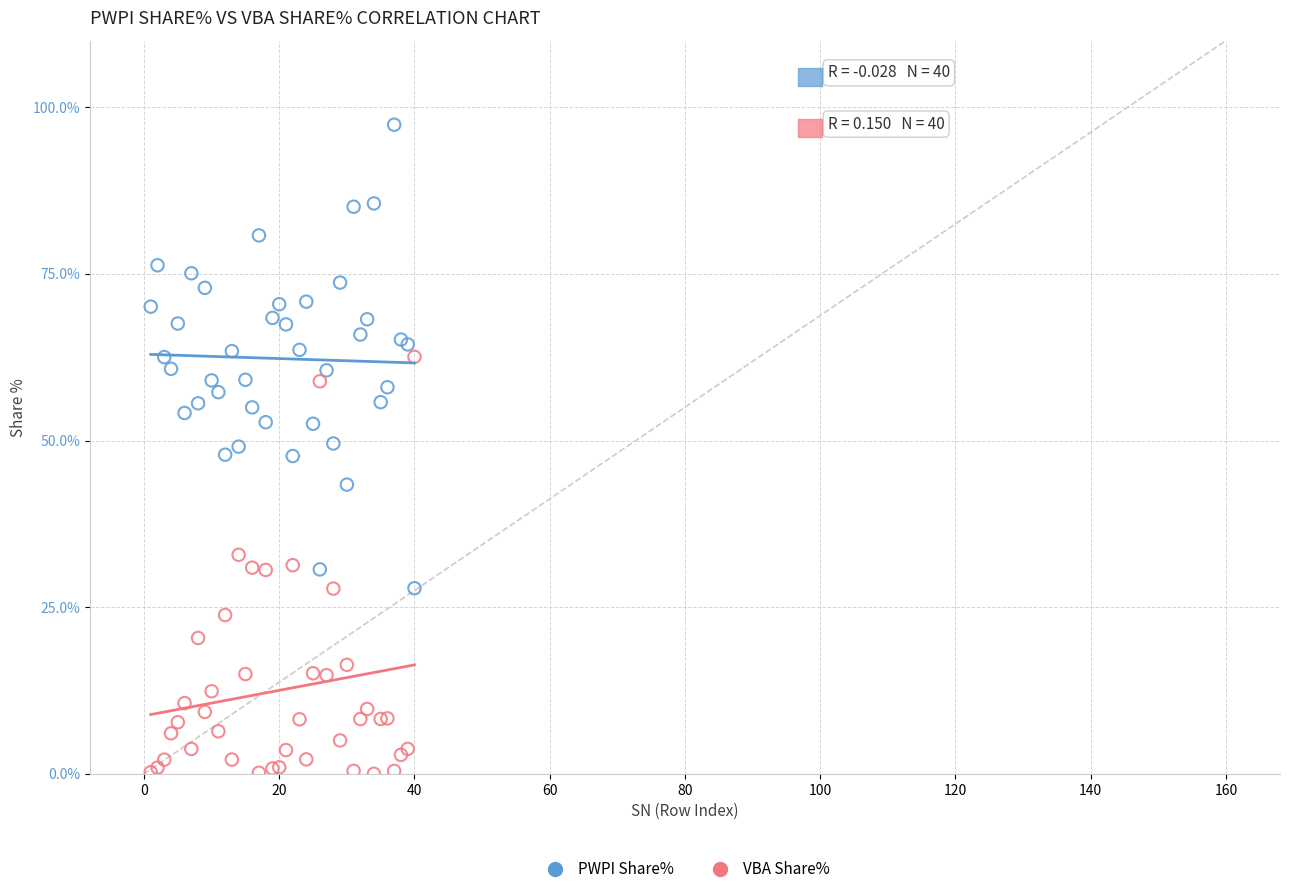

Which series reaches the minimum Y coordinate?

VBA Share%